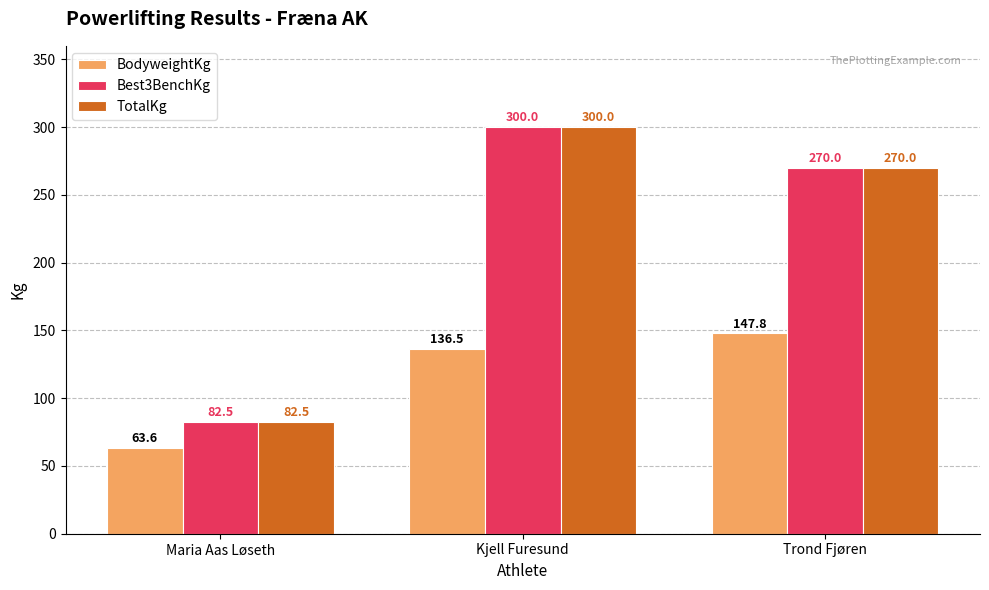

What is the label of the 3rd bar from the left?

Trond Fjøren